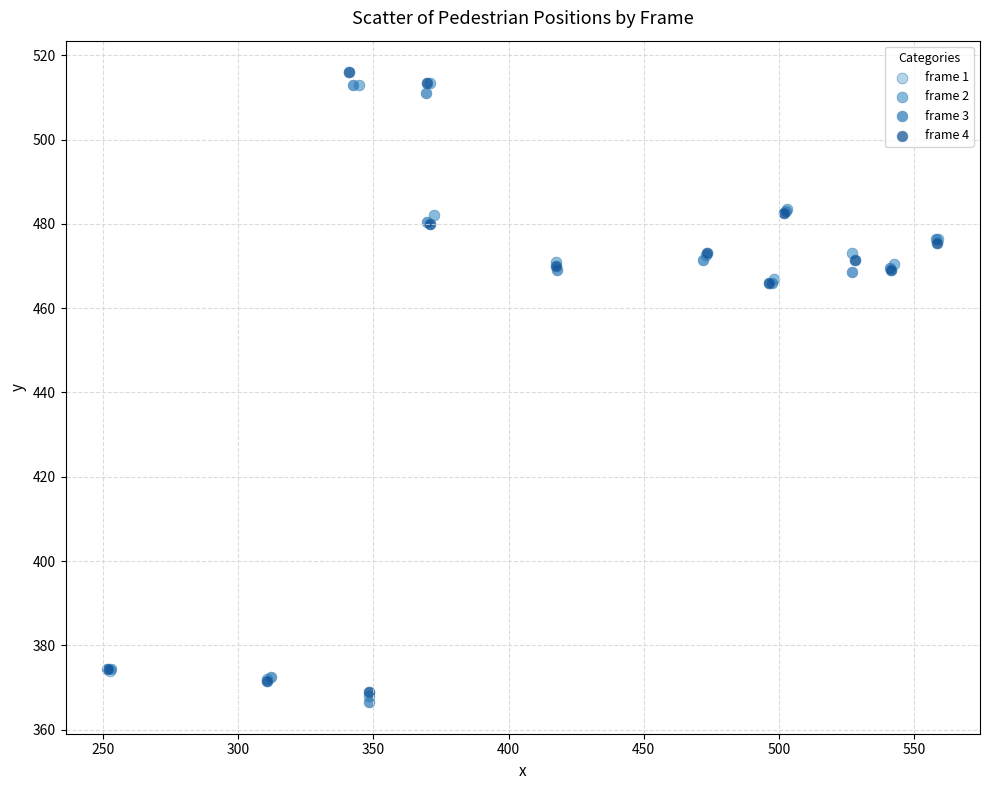

Which series reaches the minimum Y coordinate?

frame 3